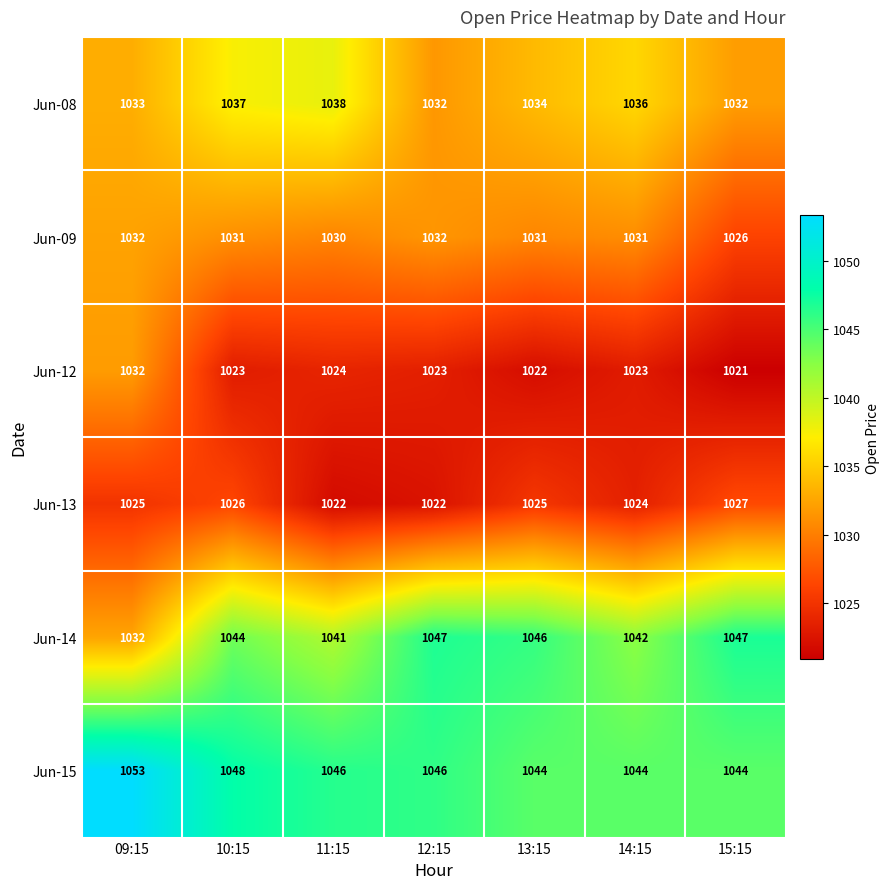

Between 10:15 and 11:15, which series saw the biggest shift?

Jun-13